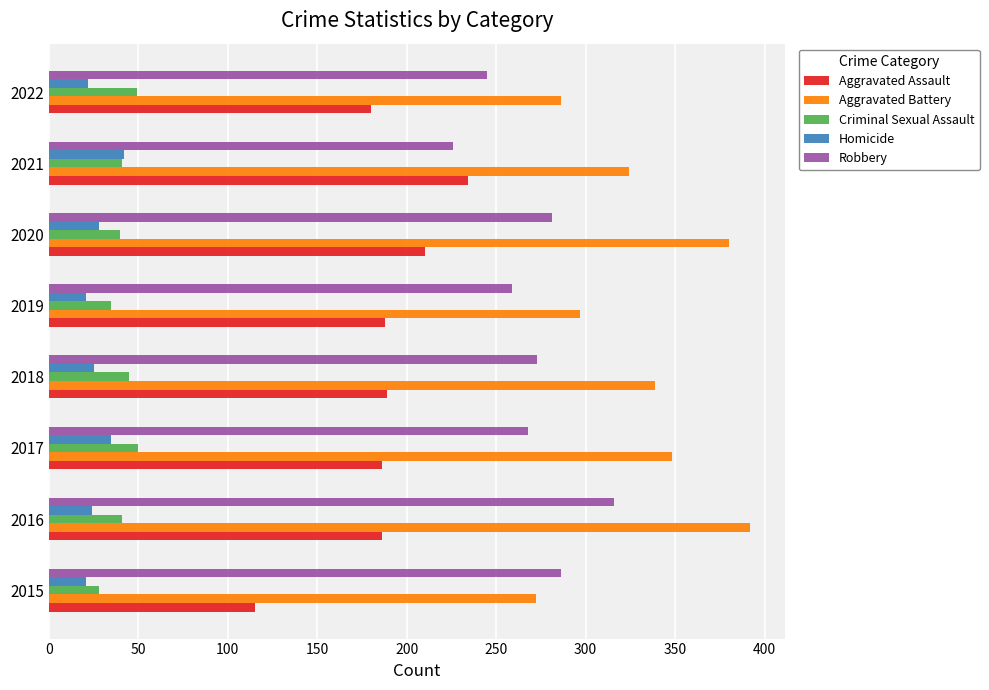

What is the spread (max minus min) of values at 2022?

264